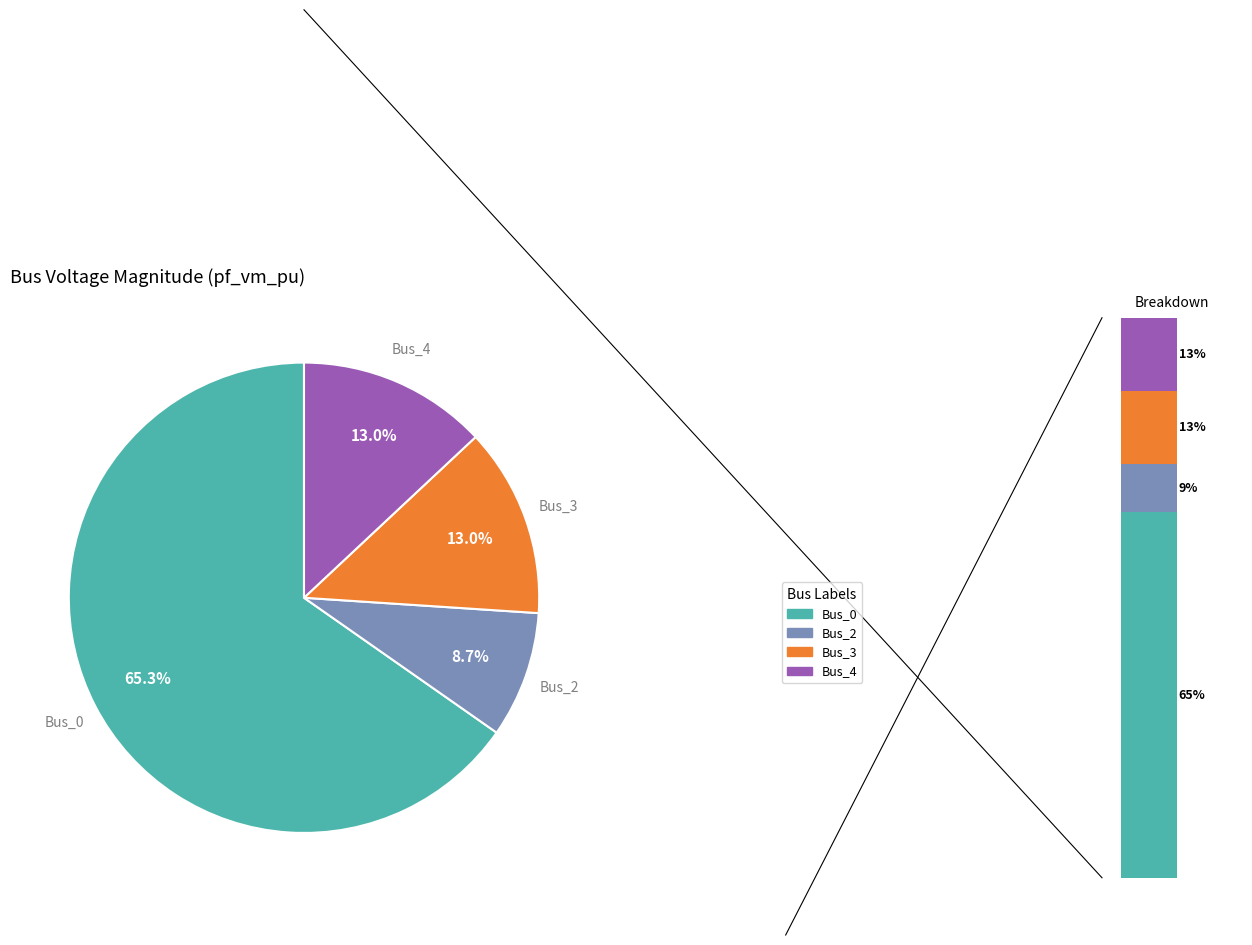

What percentage is the Bus_3 slice, to the nearest percent?

13%